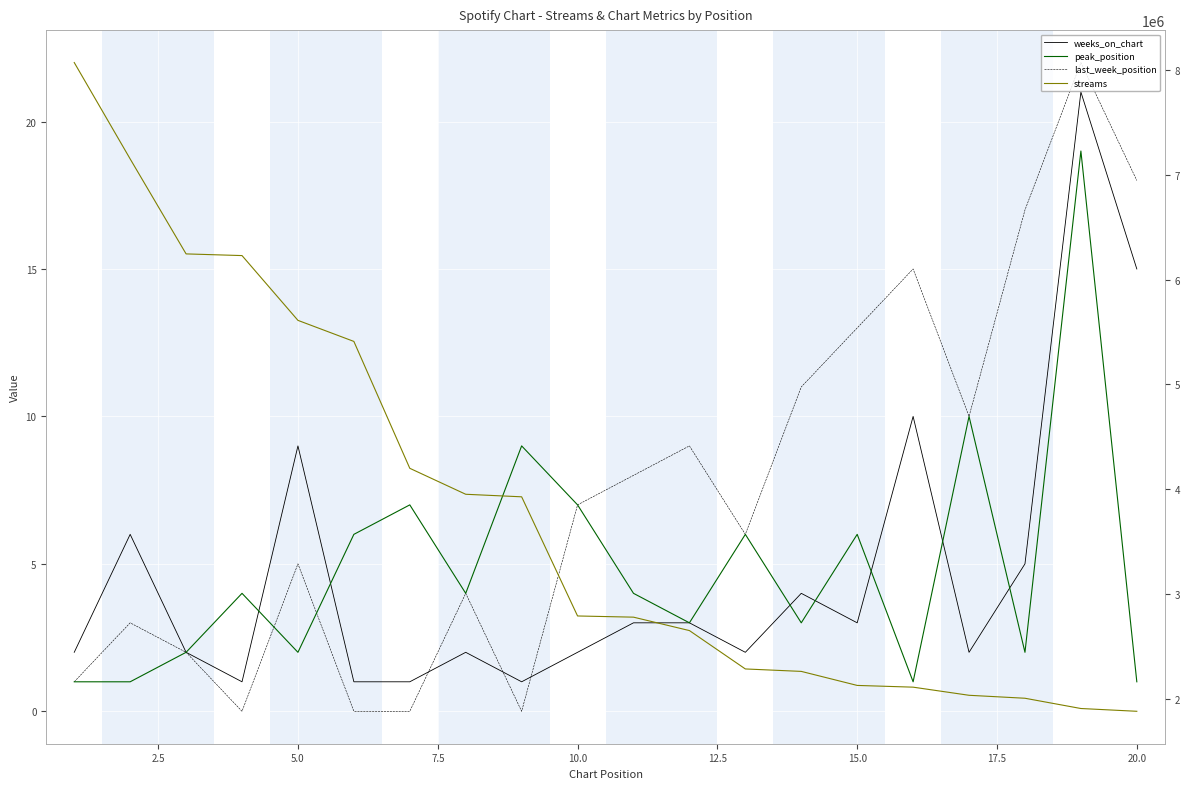

True or false: peak_position and last_week_position cross at least once.

True